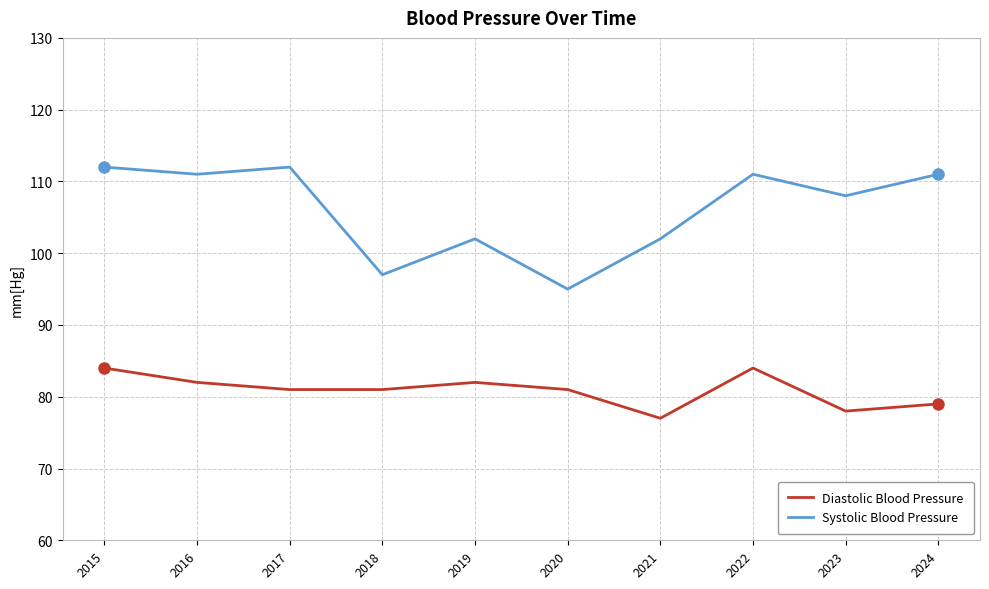

Which series has the largest total across all categories?

Systolic Blood Pressure